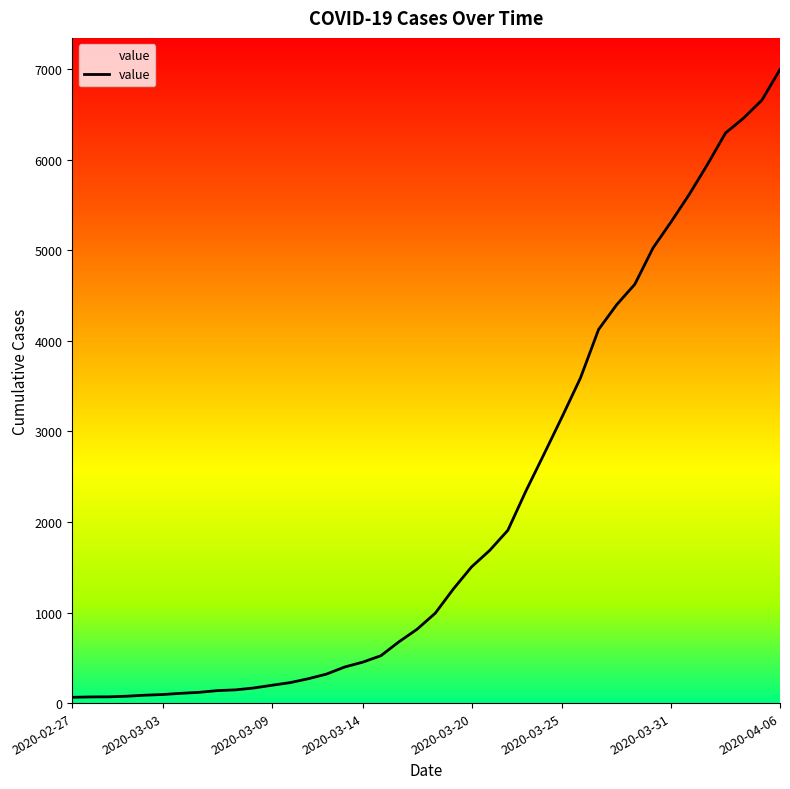

Is it true that the value at 2020-03-25 is 4792?

False